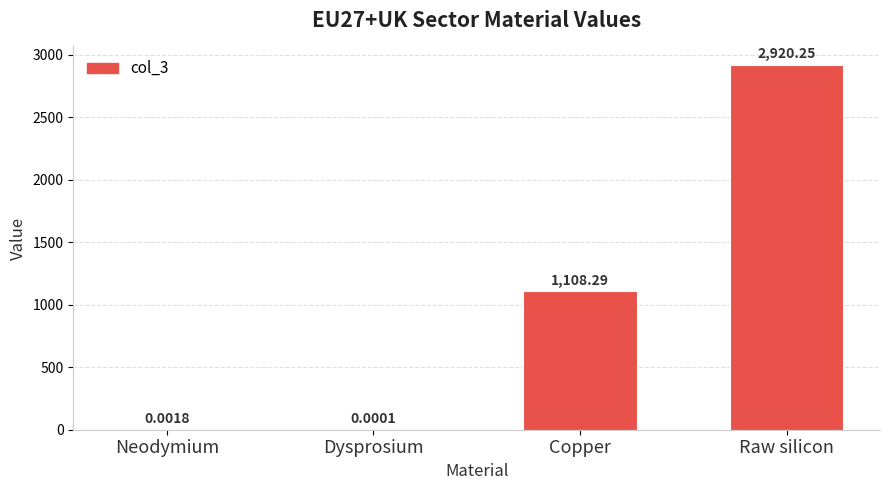

What is the ratio of the value at Raw silicon to the value at Copper?

2.6